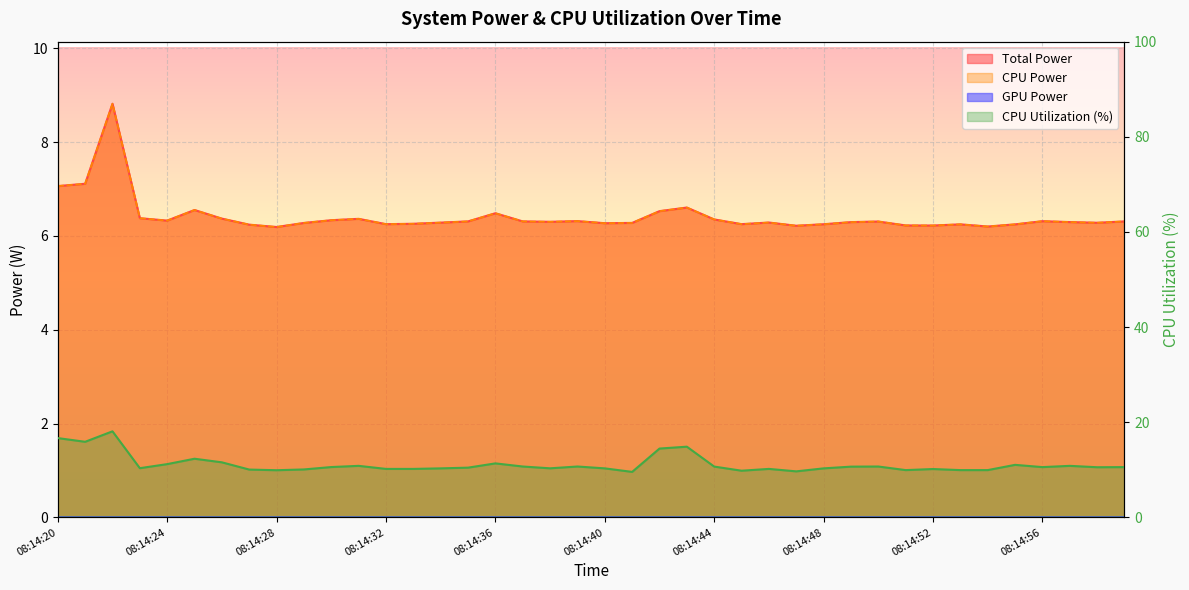

Reading left to right, what are all the values shown in this chart?

Total Power: 08:14:20=7.1	08:14:21=7.1	08:14:22=8.8	08:14:23=6.4	08:14:24=6.3	08:14:25=6.6	08:14:26=6.4	08:14:27=6.2	08:14:28=6.2	08:14:29=6.3	08:14:30=6.3	08:14:31=6.4	08:14:32=6.3	08:14:33=6.3	08:14:34=6.3	08:14:35=6.3	08:14:36=6.5	08:14:37=6.3	08:14:38=6.3	08:14:39=6.3	08:14:40=6.3	08:14:41=6.3	08:14:42=6.5	08:14:43=6.6	08:14:44=6.4	08:14:45=6.3	08:14:46=6.3	08:14:47=6.2	08:14:48=6.2	08:14:49=6.3	08:14:50=6.3	08:14:51=6.2	08:14:52=6.2	08:14:53=6.2	08:14:54=6.2	08:14:55=6.2	08:14:56=6.3	08:14:57=6.3	08:14:58=6.3	08:14:59=6.3
CPU Power: 08:14:20=7.1	08:14:21=7.1	08:14:22=8.8	08:14:23=6.4	08:14:24=6.3	08:14:25=6.6	08:14:26=6.4	08:14:27=6.2	08:14:28=6.2	08:14:29=6.3	08:14:30=6.3	08:14:31=6.4	08:14:32=6.3	08:14:33=6.3	08:14:34=6.3	08:14:35=6.3	08:14:36=6.5	08:14:37=6.3	08:14:38=6.3	08:14:39=6.3	08:14:40=6.3	08:14:41=6.3	08:14:42=6.5	08:14:43=6.6	08:14:44=6.4	08:14:45=6.3	08:14:46=6.3	08:14:47=6.2	08:14:48=6.2	08:14:49=6.3	08:14:50=6.3	08:14:51=6.2	08:14:52=6.2	08:14:53=6.2	08:14:54=6.2	08:14:55=6.2	08:14:56=6.3	08:14:57=6.3	08:14:58=6.3	08:14:59=6.3
CPU Utilization: 08:14:20=16.7	08:14:21=15.9	08:14:22=18.1	08:14:23=10.3	08:14:24=11.2	08:14:25=12.3	08:14:26=11.6	08:14:27=10.1	08:14:28=9.9	08:14:29=10.1	08:14:30=10.6	08:14:31=10.8	08:14:32=10.2	08:14:33=10.2	08:14:34=10.3	08:14:35=10.5	08:14:36=11.3	08:14:37=10.7	08:14:38=10.3	08:14:39=10.7	08:14:40=10.3	08:14:41=9.6	08:14:42=14.5	08:14:43=14.9	08:14:44=10.7	08:14:45=9.8	08:14:46=10.2	08:14:47=9.7	08:14:48=10.3	08:14:49=10.7	08:14:50=10.7	08:14:51=9.9	08:14:52=10.2	08:14:53=9.9	08:14:54=9.9	08:14:55=11.0	08:14:56=10.6	08:14:57=10.8	08:14:58=10.5	08:14:59=10.6